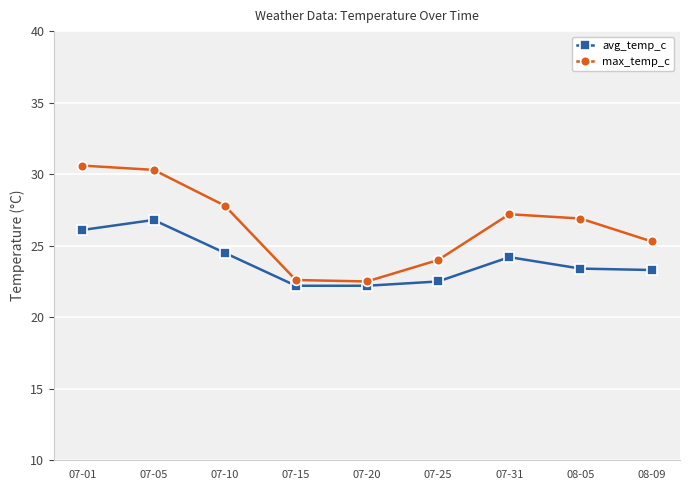

At which label does max_temp_c reach its peak?

07-01